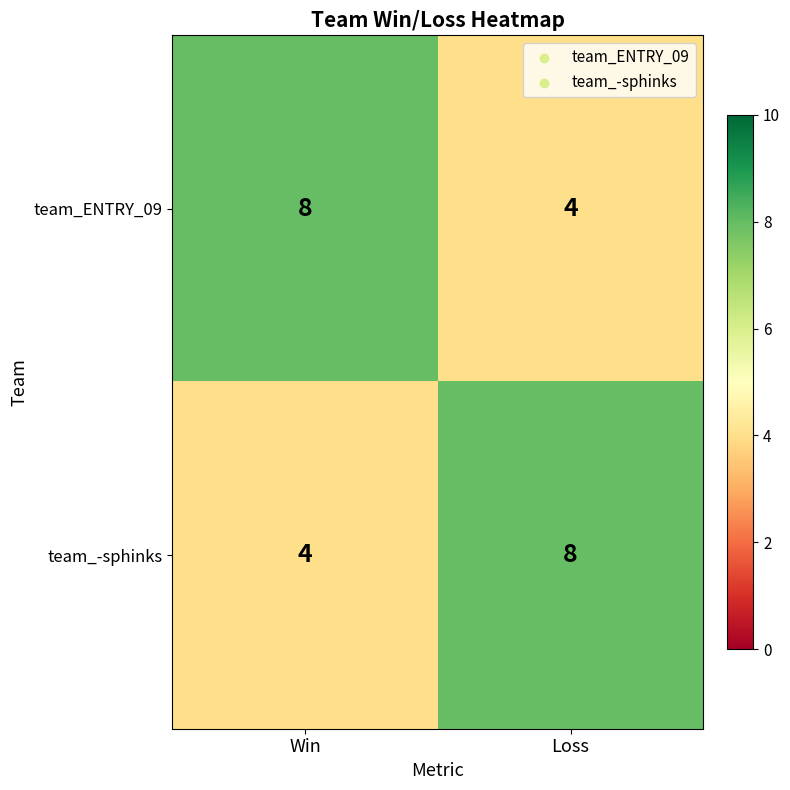

How many series are shown in this chart?

2